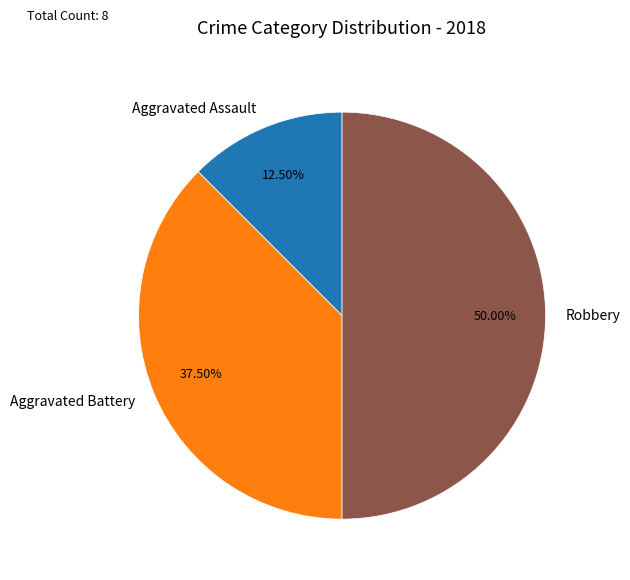

Rank the categories by value from highest to lowest.

Robbery, Aggravated Battery, Aggravated Assault